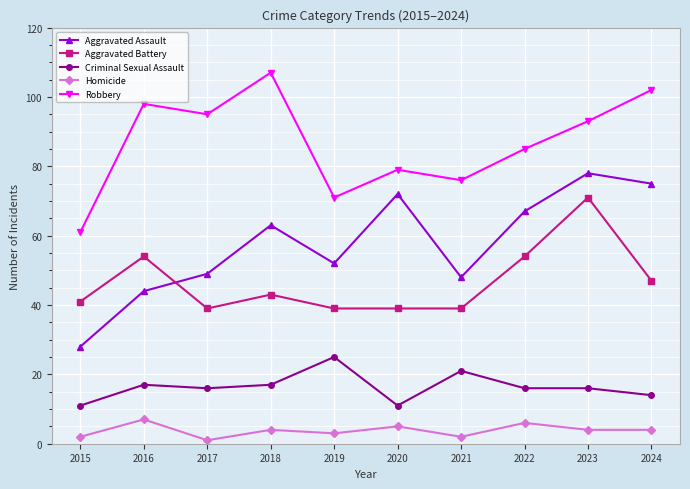

Rank the series at 2024 from lowest to highest value.

Homicide, Criminal Sexual Assault, Aggravated Battery, Aggravated Assault, Robbery